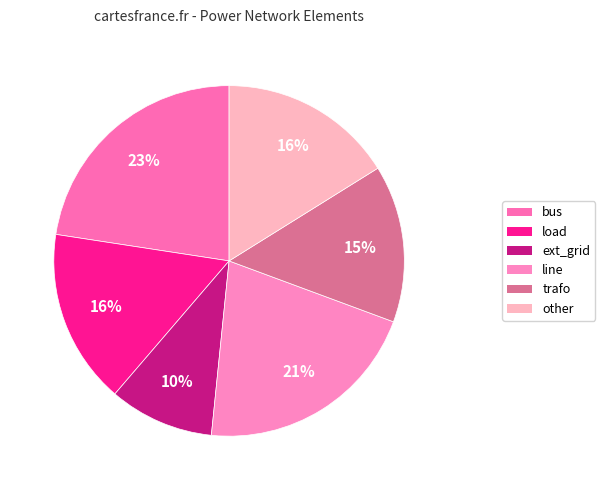

Rank the categories by value from lowest to highest.

ext_grid, trafo, load, other, line, bus